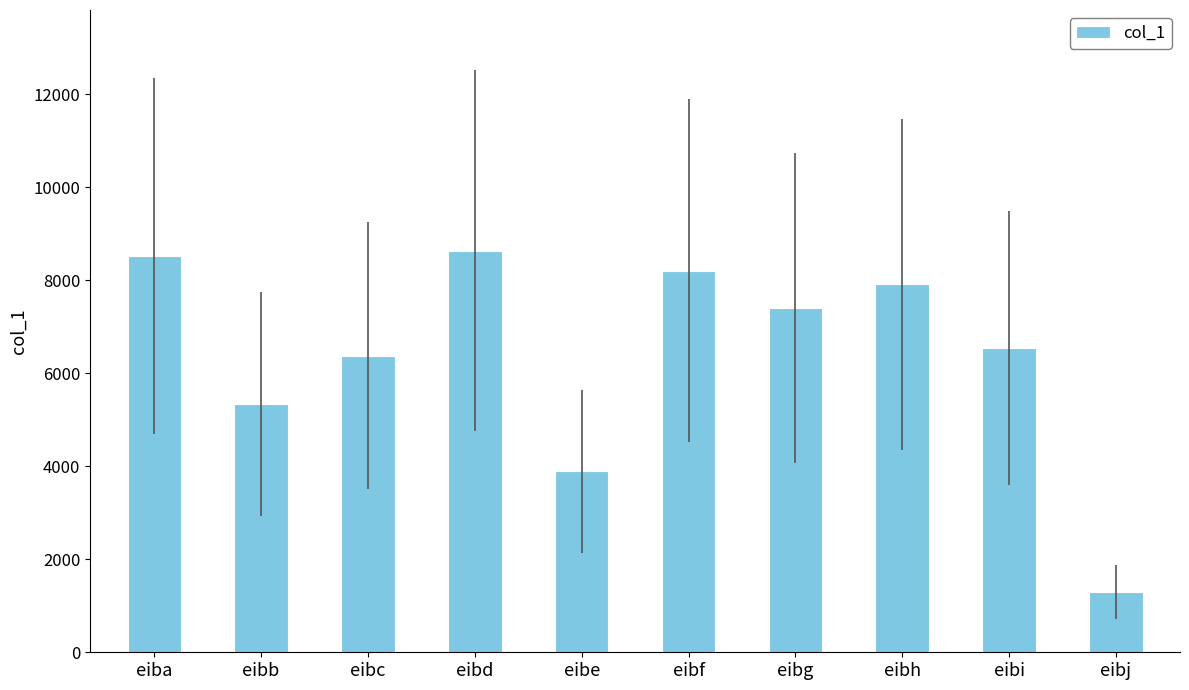

List the labels in order of value, smallest first.

eibj, eibe, eibb, eibc, eibi, eibg, eibh, eibf, eiba, eibd